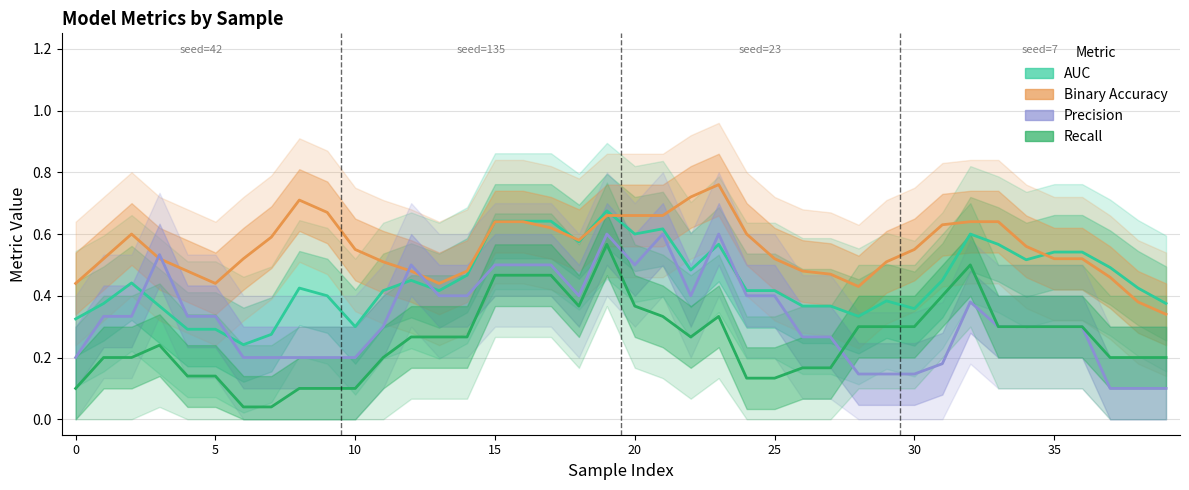

Between 15 and 16, which series saw the biggest shift?

Recall